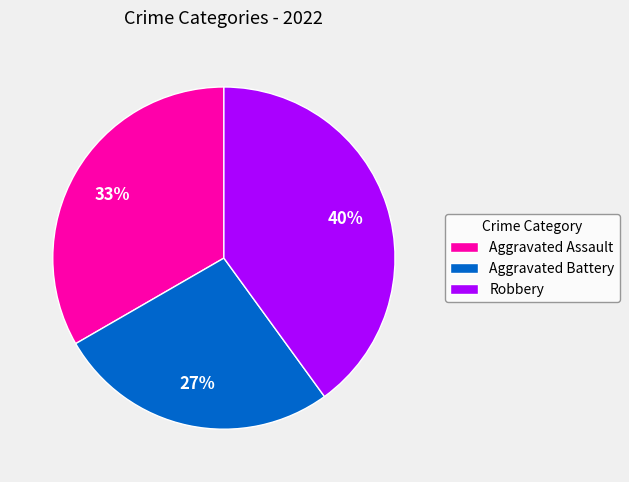

Which category has the smallest portion of the pie?

Aggravated Battery